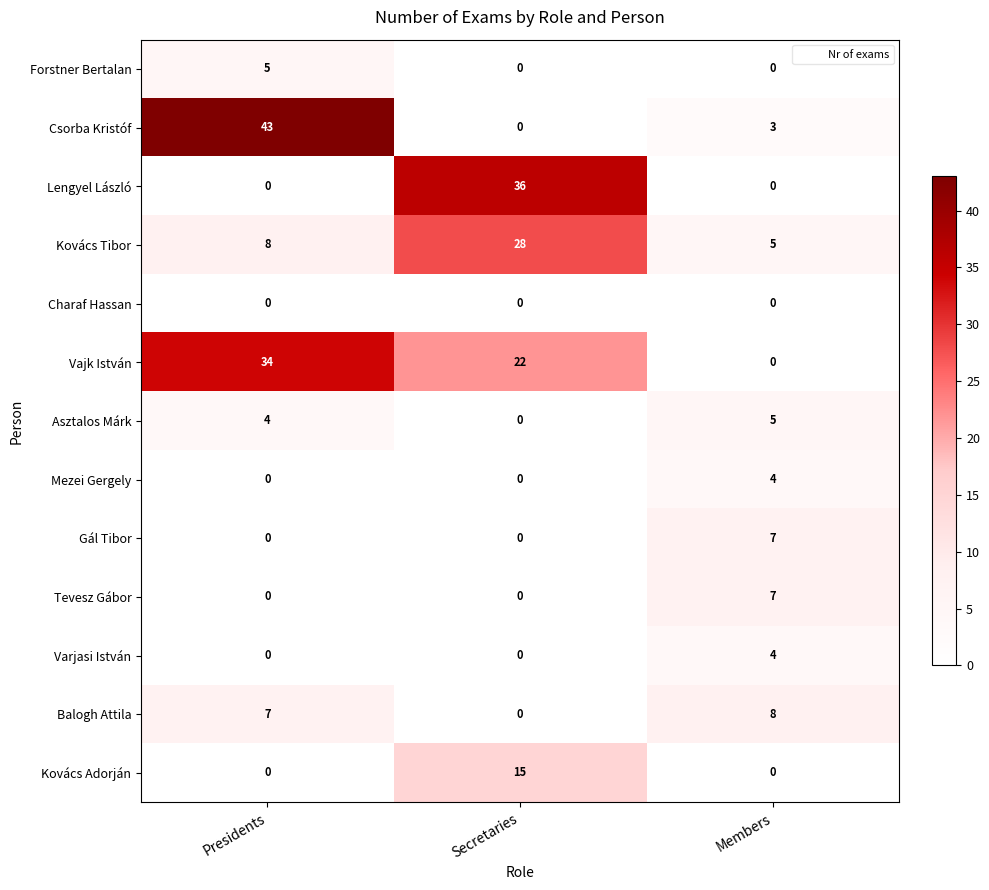

Which series changed the most between Presidents and Members?

Csorba Kristóf